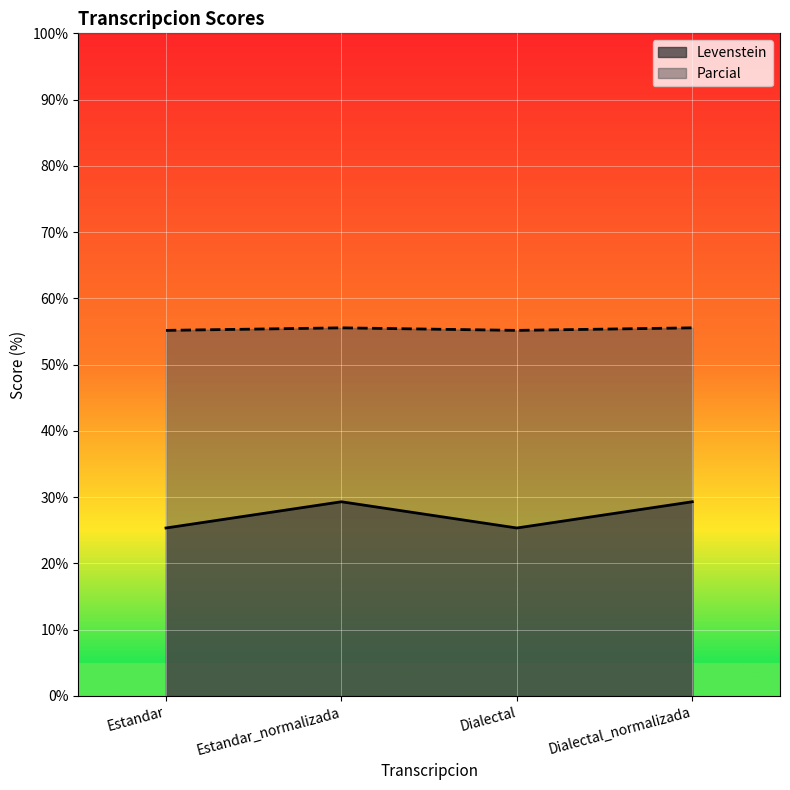

How many lines are shown in the chart?

2